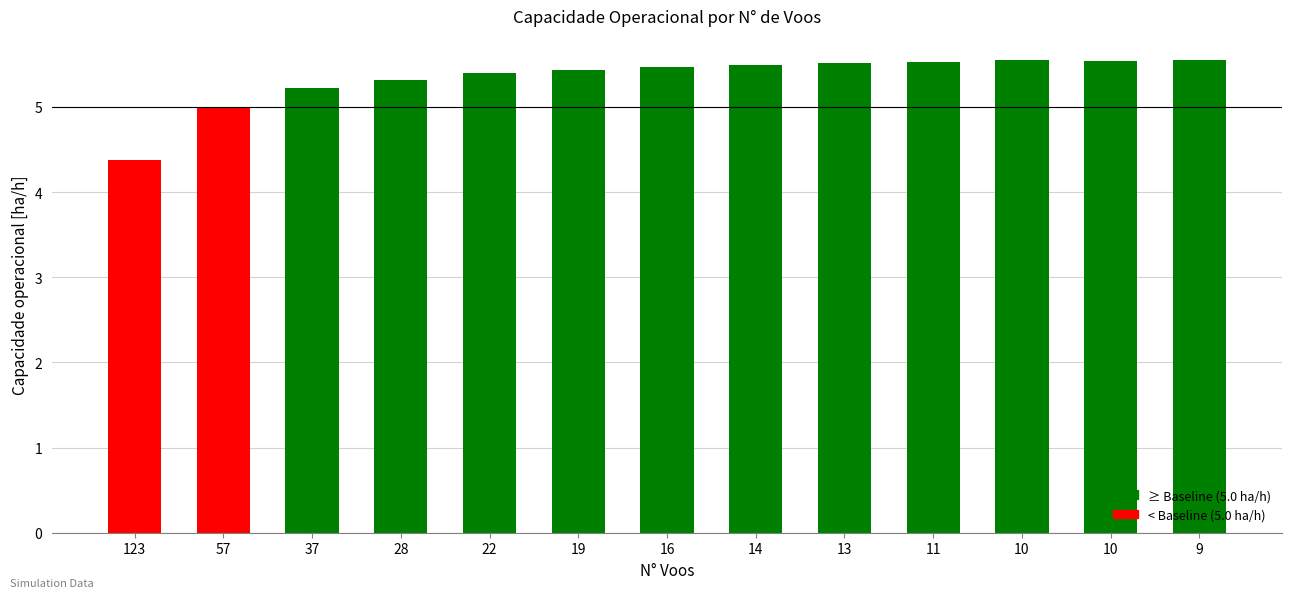

How many series are shown in this chart?

1